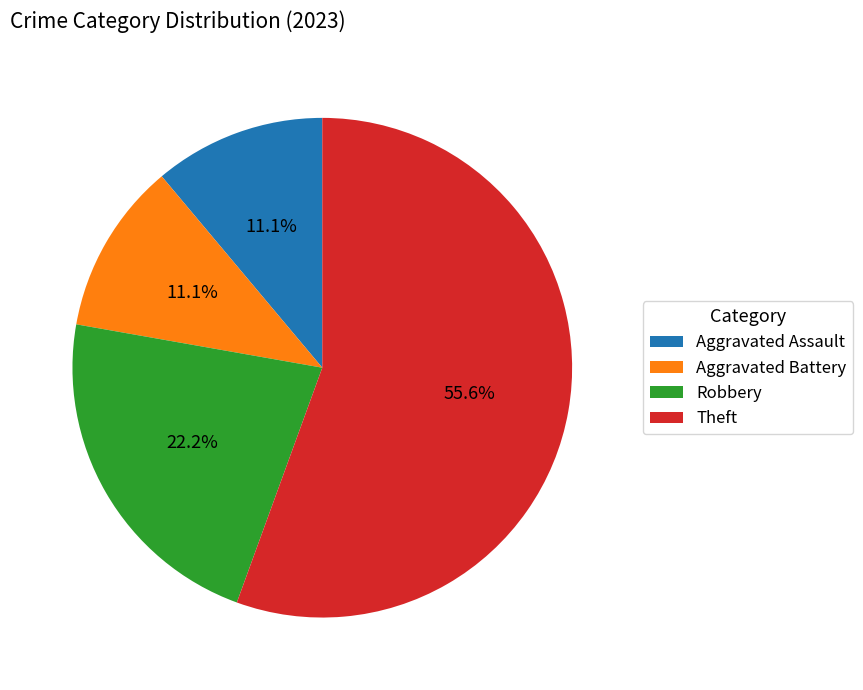

What is the largest slice in the pie chart?

Theft